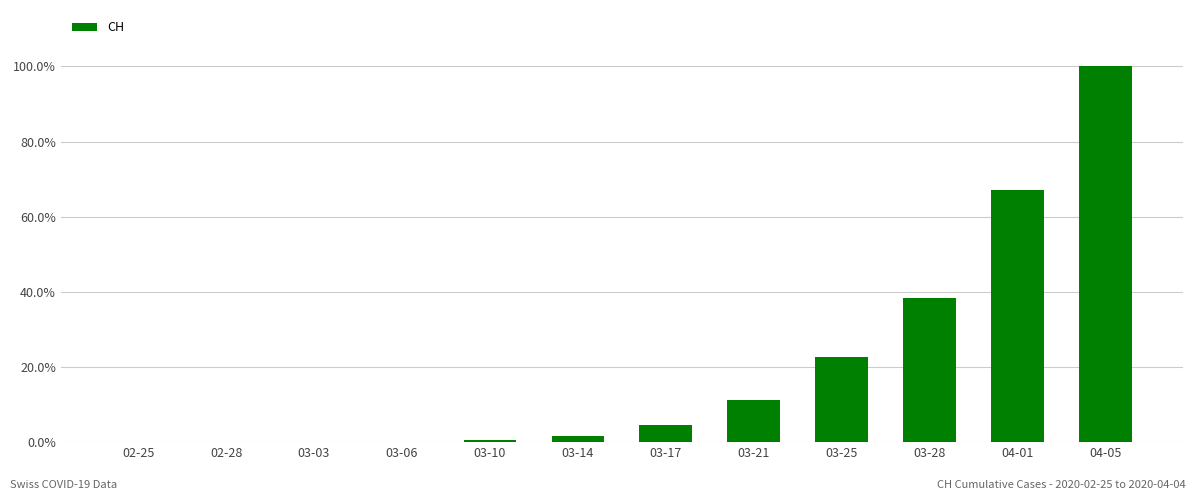

Which label corresponds to the smallest value in the chart?

02-25